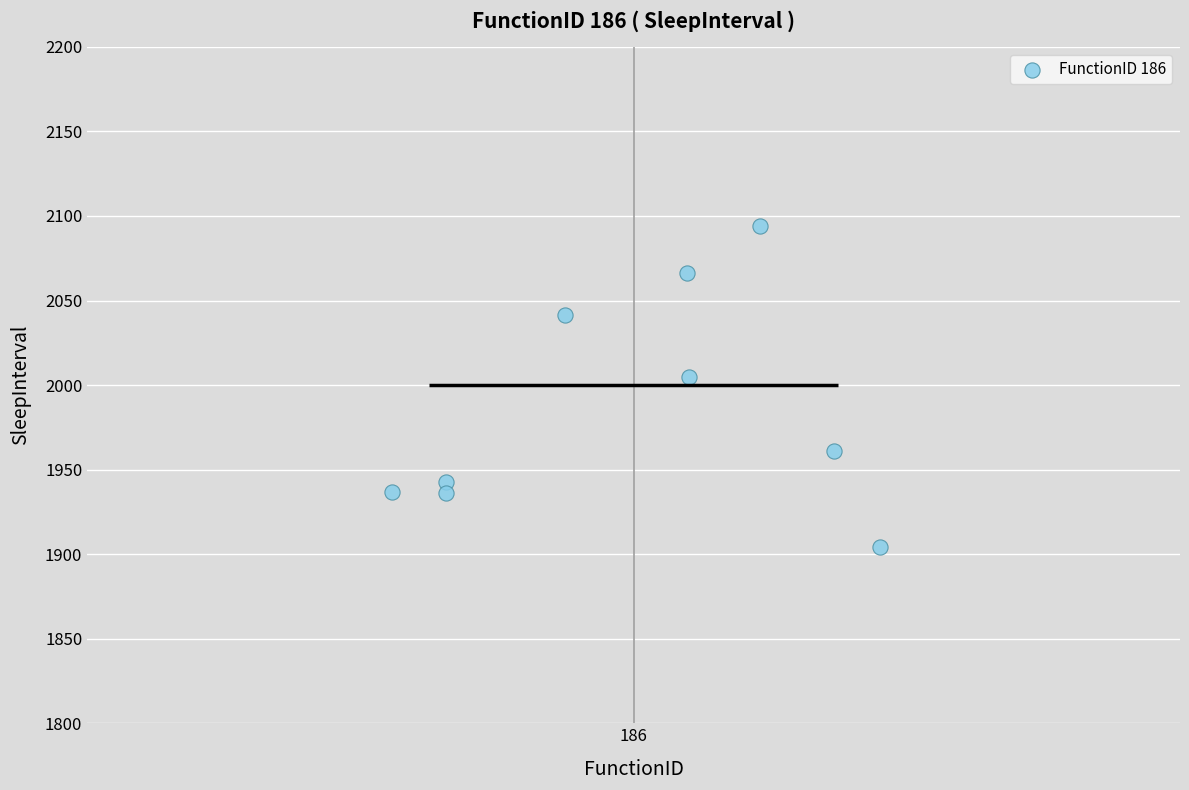

What is the range of Y values (max minus min)?

189.9